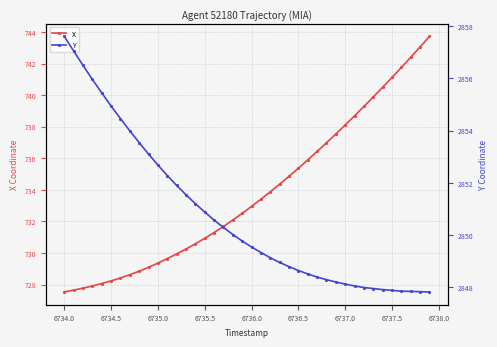

Reading left to right, extract all data points from this chart.

X: 727.5	727.6	727.8	727.9	728.1	728.2	728.4	728.6	728.9	729.1	729.4	729.6	729.9	730.3	730.6	730.9	731.3	731.7	732.1	732.5	733.0	733.4	733.9	734.4	734.9	735.4	735.9	736.4	737.0	737.5	738.1	738.7	739.3	739.9	740.5	741.1	741.8	742.4	743.1	743.7
Y: 2857.6	2857.1	2856.5	2856.0	2855.4	2854.9	2854.5	2854.0	2853.5	2853.1	2852.7	2852.3	2851.9	2851.5	2851.2	2850.9	2850.6	2850.3	2850.0	2849.8	2849.5	2849.3	2849.1	2848.9	2848.8	2848.6	2848.5	2848.4	2848.3	2848.2	2848.1	2848.1	2848.0	2847.9	2847.9	2847.9	2847.8	2847.8	2847.8	2847.8